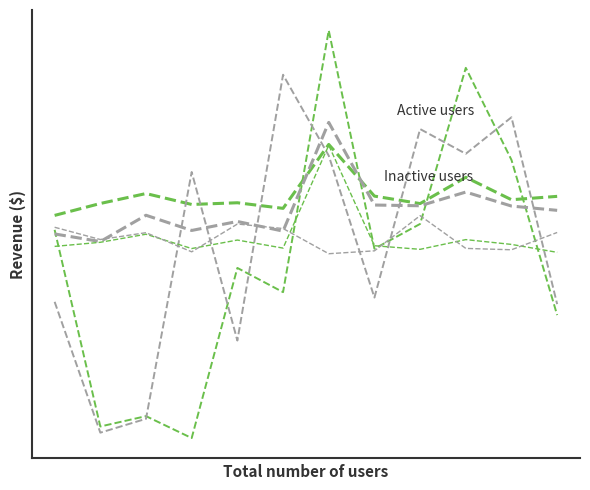

Does the chart have visible grid lines?

No